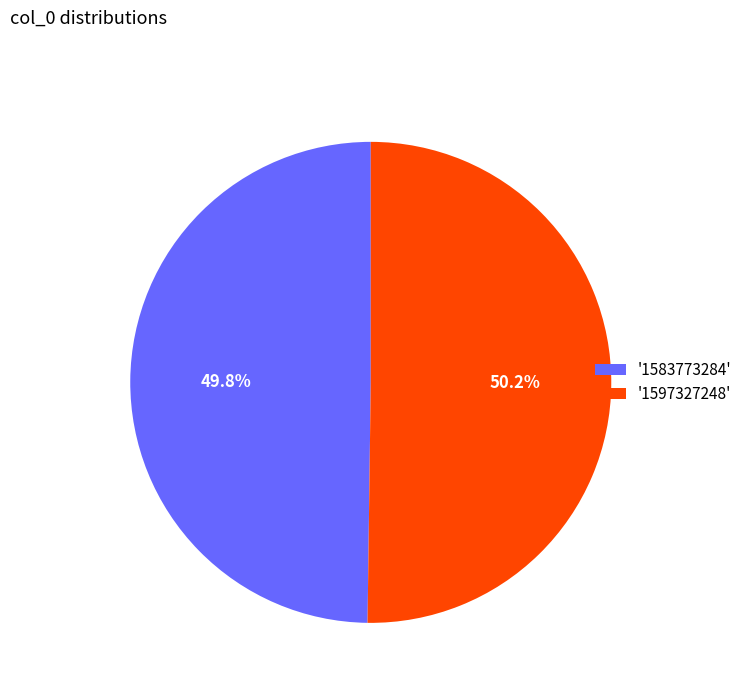

Is there any slice that represents more than half of the pie?

Yes